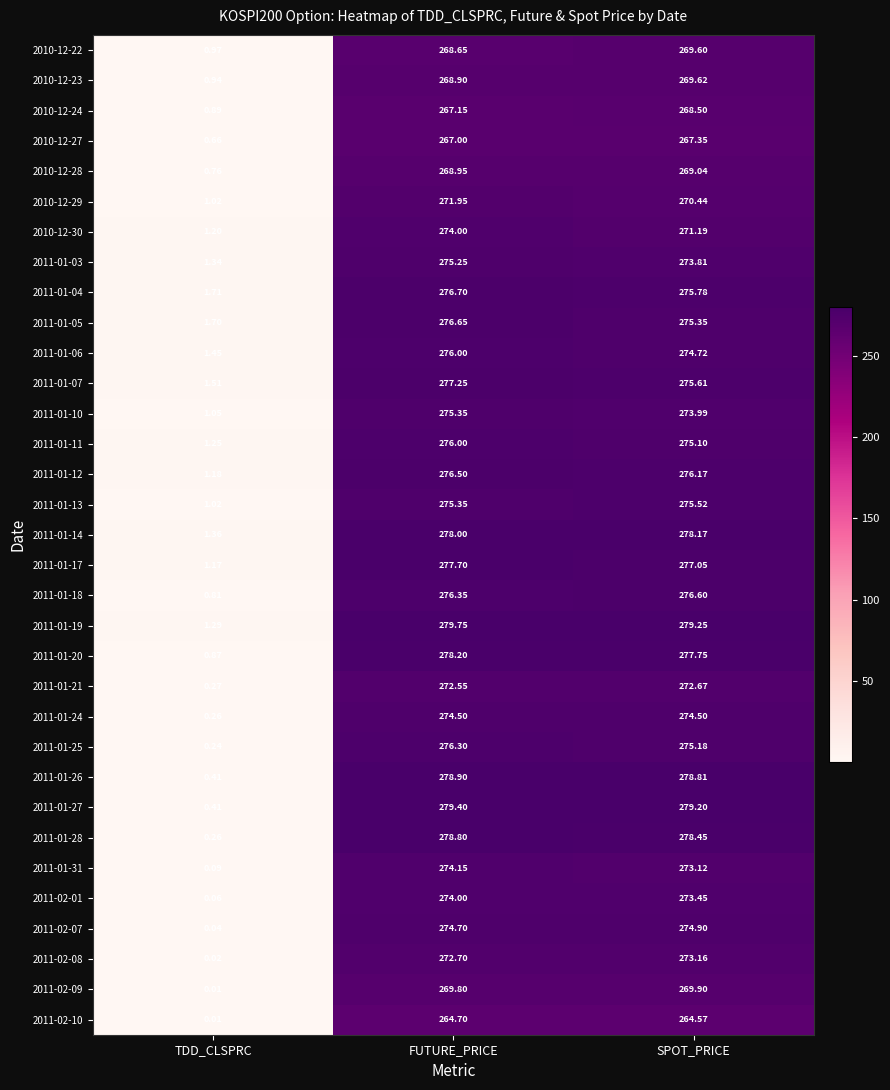

List the labels in order of 2010-12-29 value, largest first.

FUTURE_PRICE, SPOT_PRICE, TDD_CLSPRC